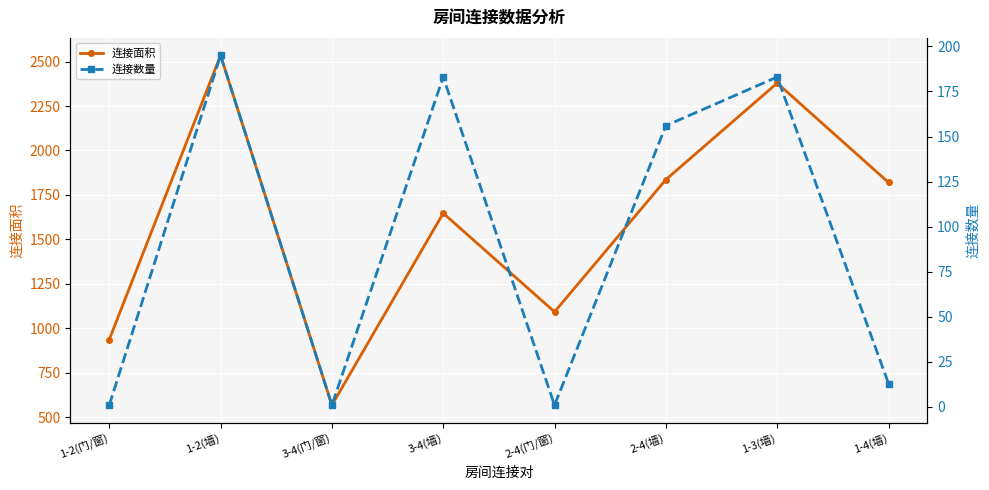

How many data points in 连接面积 are less than 1820?

4